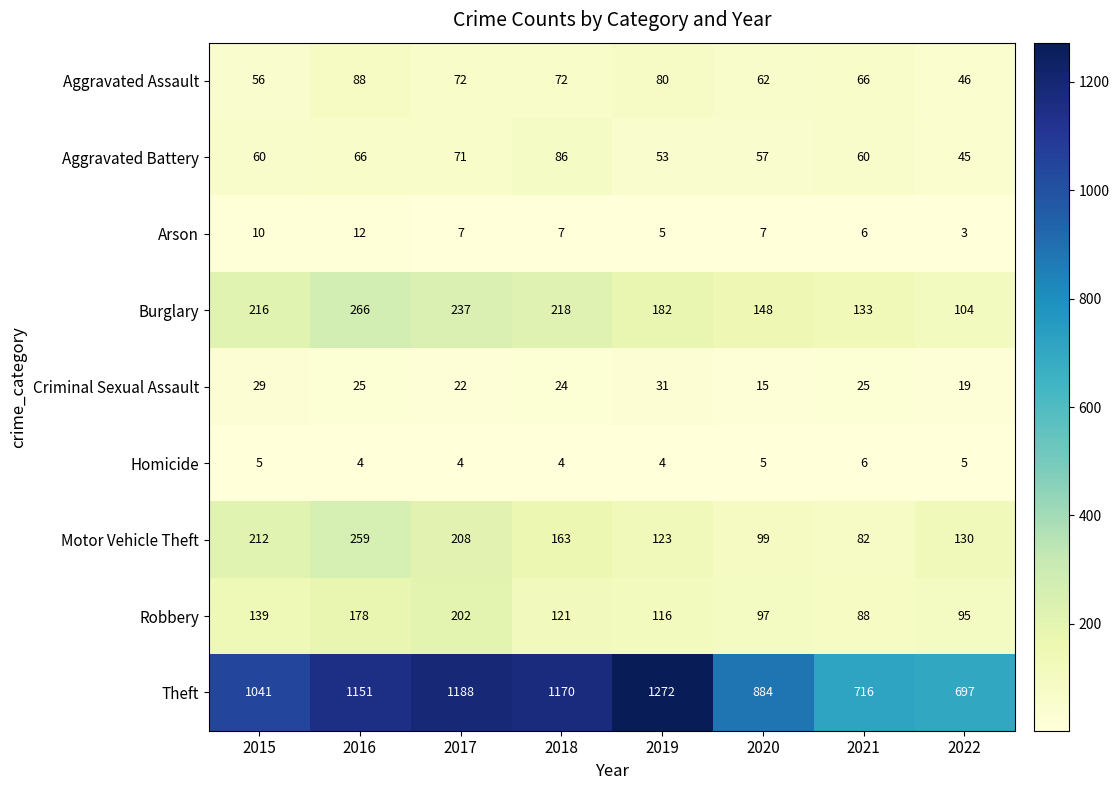

At 2020, list the series in order from smallest to largest.

Homicide, Arson, Criminal Sexual Assault, Aggravated Battery, Aggravated Assault, Robbery, Motor Vehicle Theft, Burglary, Theft